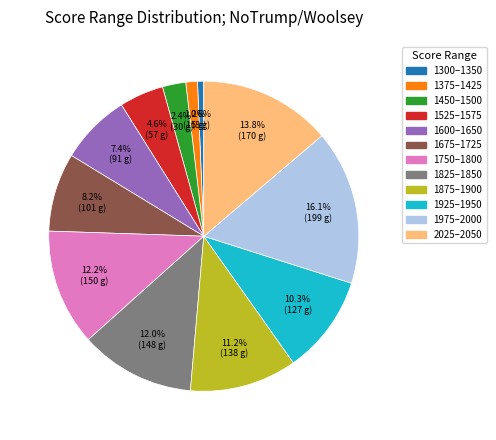

Do 1375–1425 and 1300–1350 together represent more than half of the pie?

No